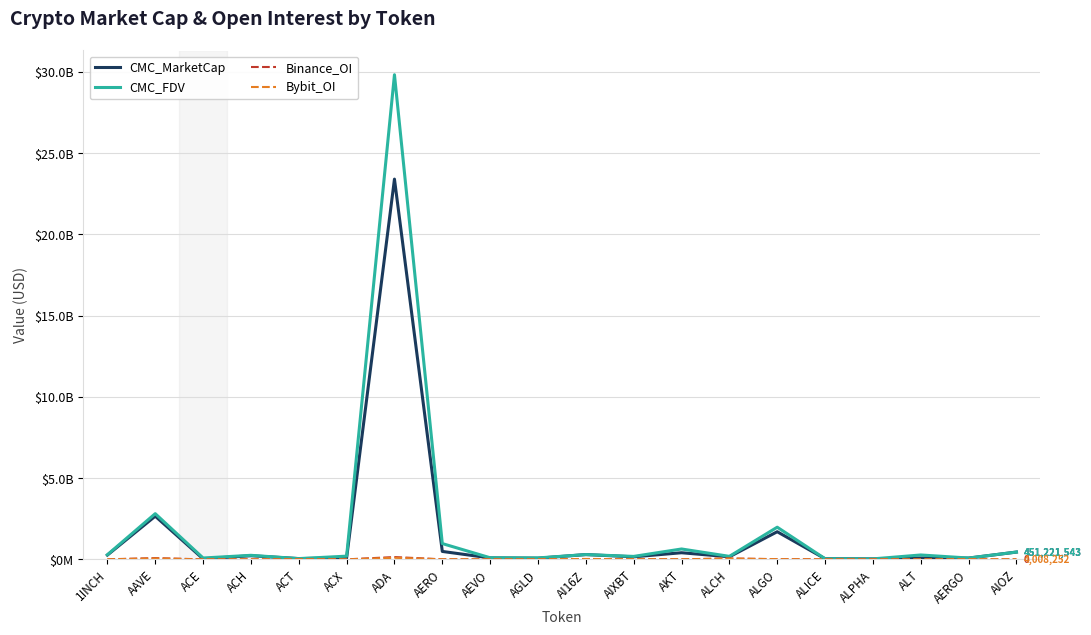

At which category does the chart reach its peak across all series?

ADA